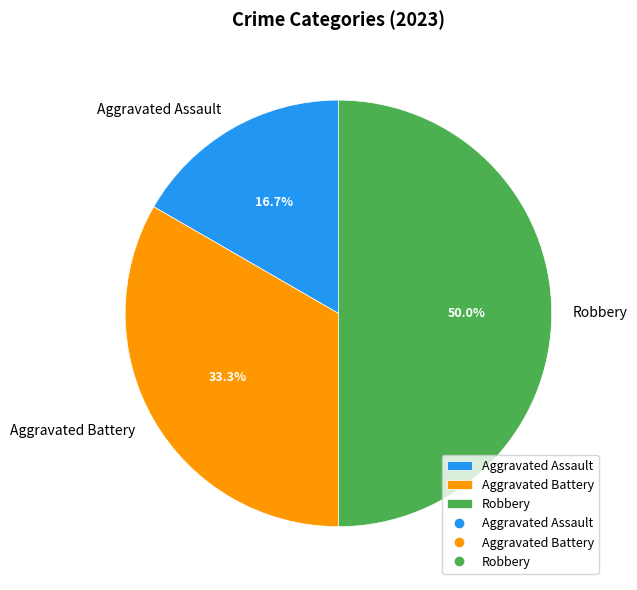

Which slice is the smallest?

Aggravated Assault